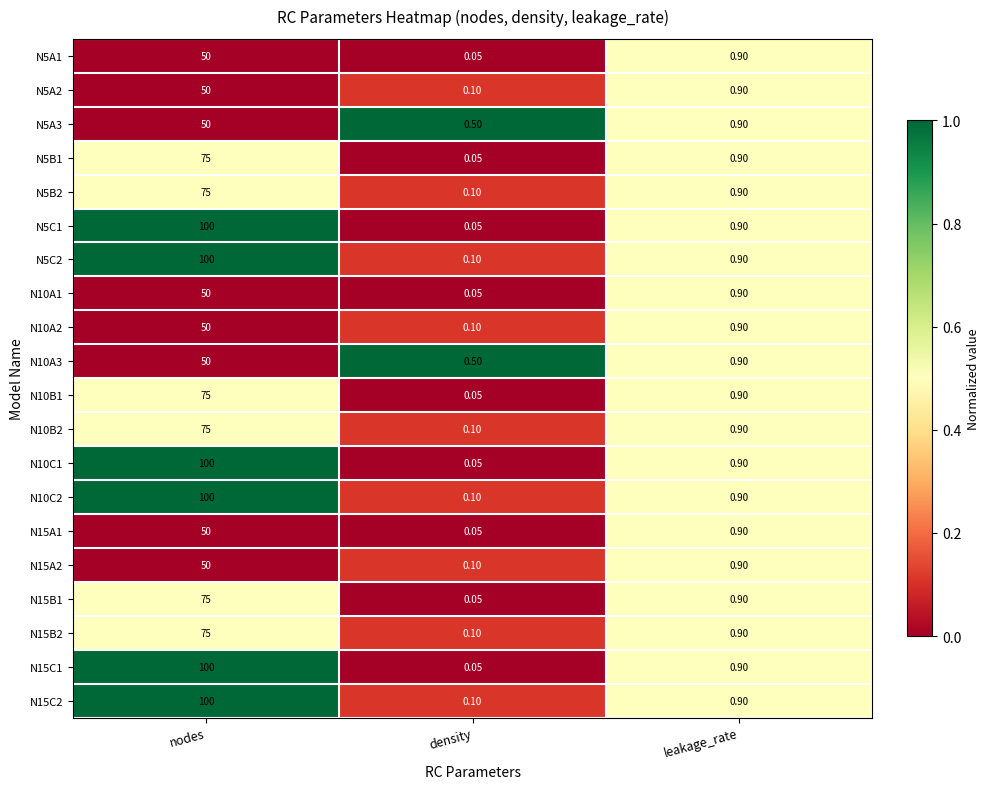

Which category has the lowest value across all series?

density